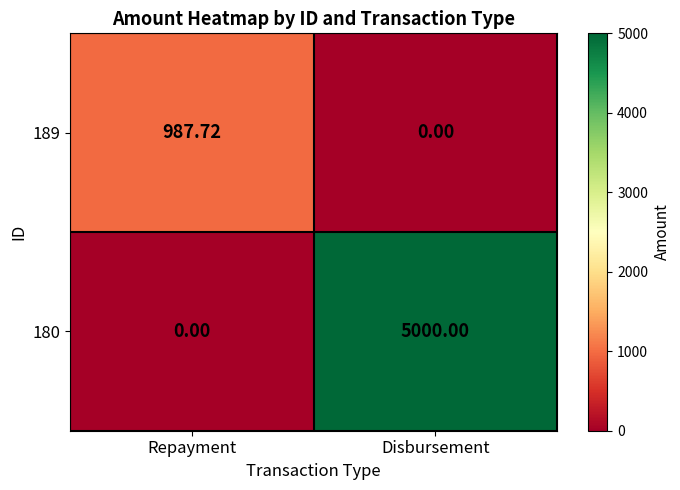

Where is 180 nearest to the value 2500?

Repayment